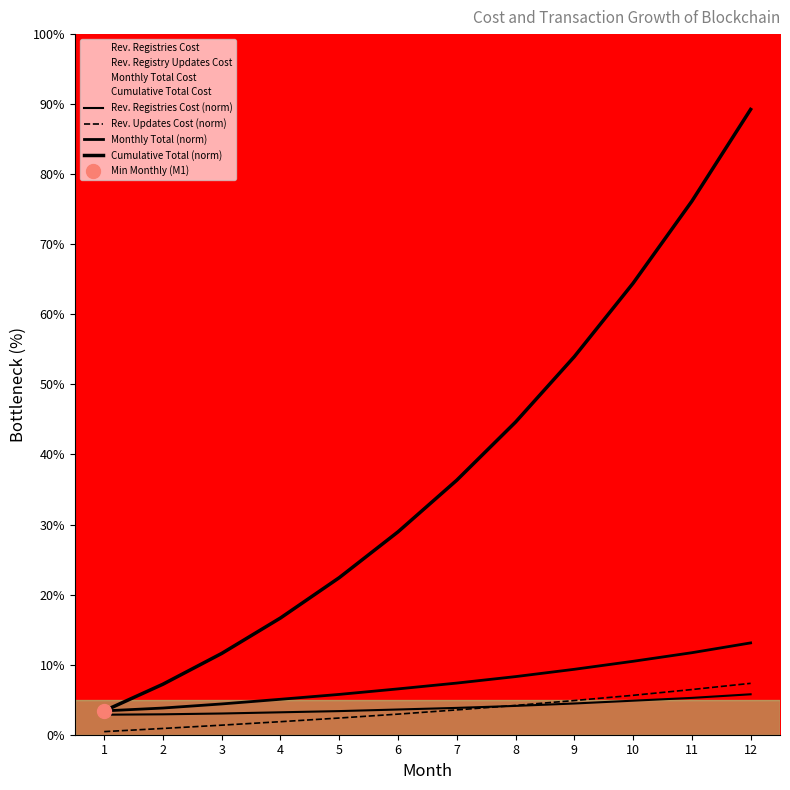

Which category has the lowest value across all series?

1